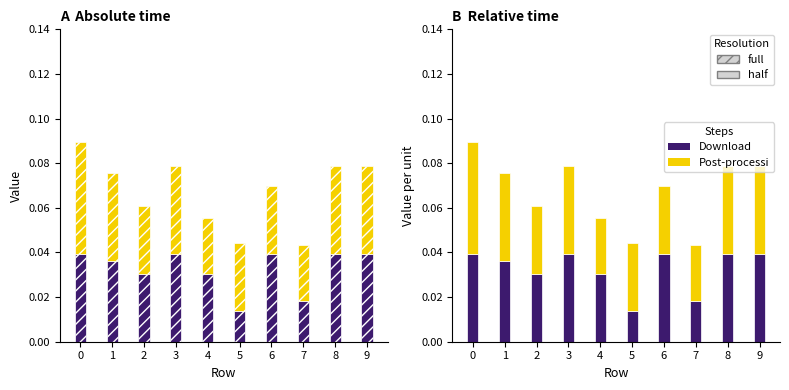

Between 7 and 2, which is larger?

2